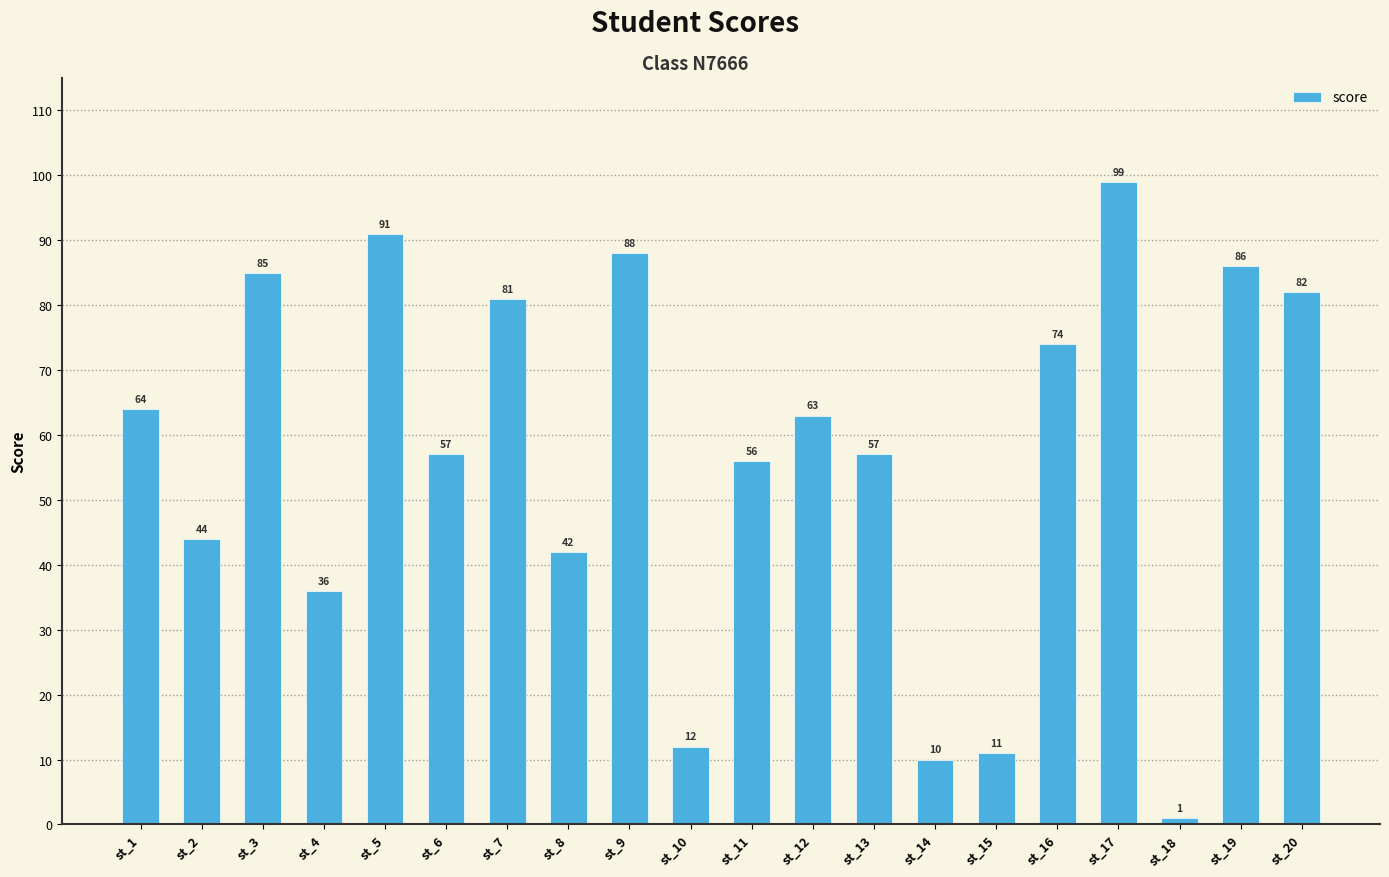

Reading right to left, list all the values displayed in this chart.

st_20=82	st_19=86	st_18=1	st_17=99	st_16=74	st_15=11	st_14=10	st_13=57	st_12=63	st_11=56	st_10=12	st_9=88	st_8=42	st_7=81	st_6=57	st_5=91	st_4=36	st_3=85	st_2=44	st_1=64